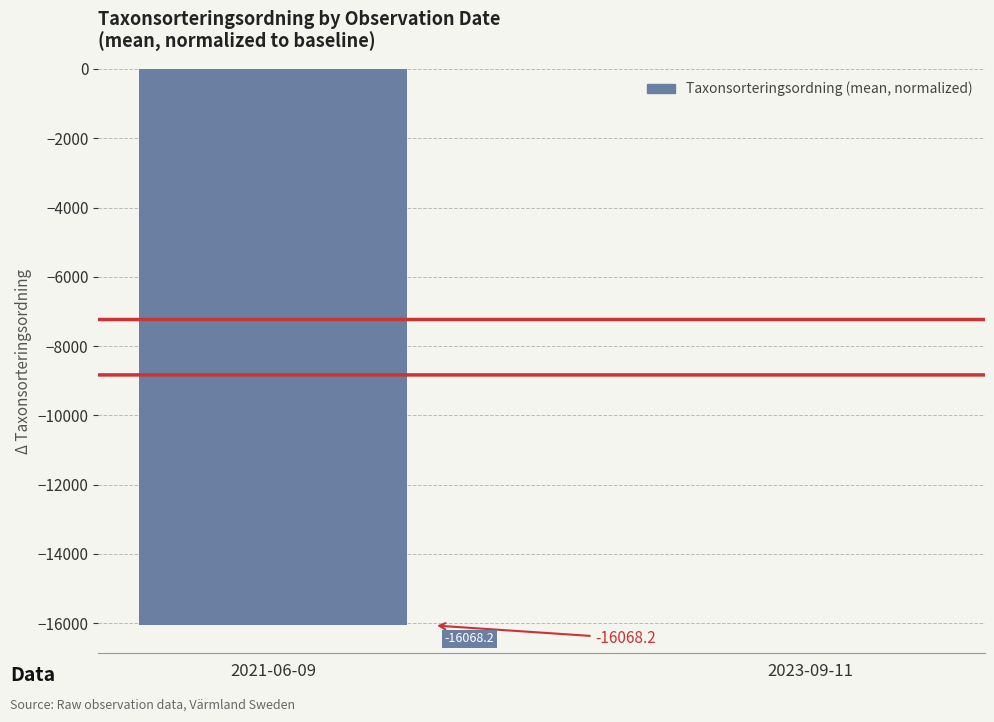

The value at 2021-06-09 is -23909.0. True or false?

False